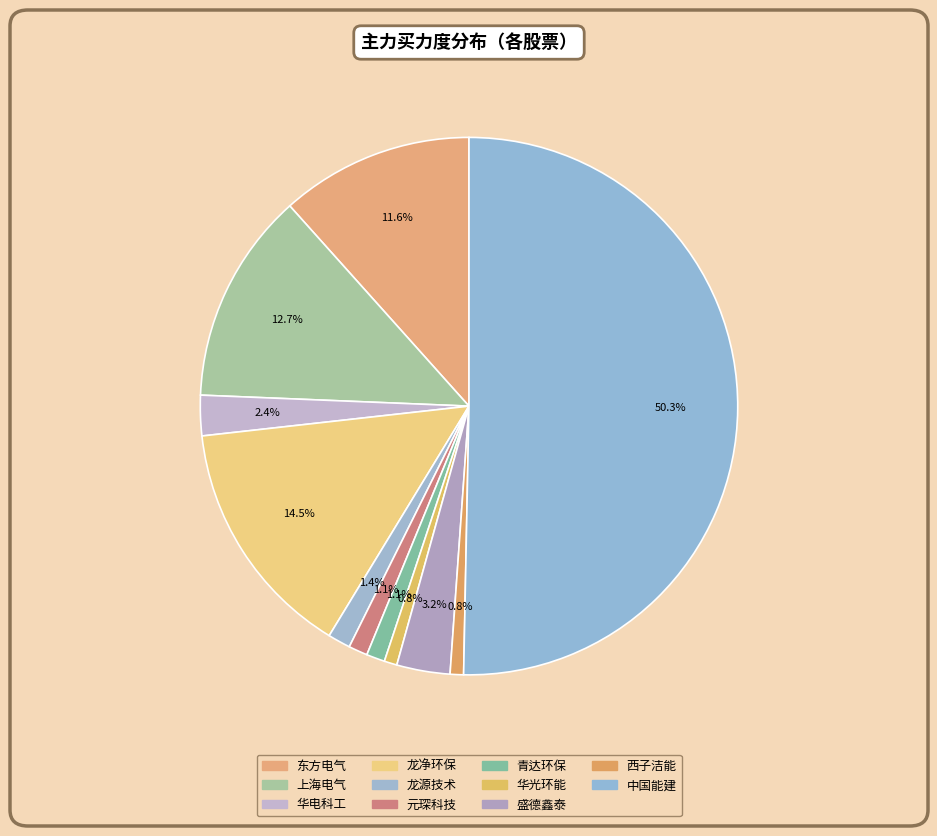

What percentage is NOT represented by 龙净环保?

85.5%